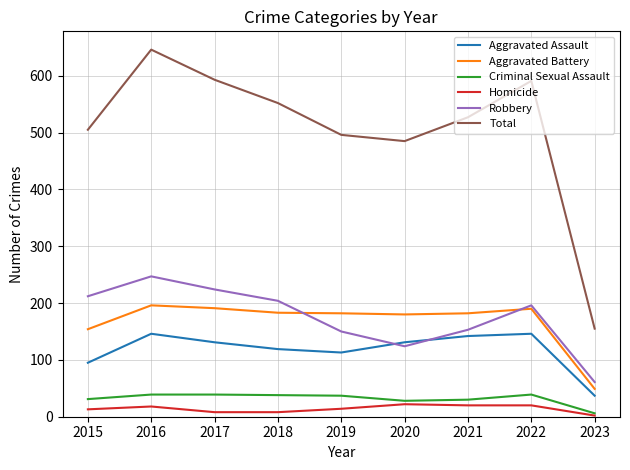

What is the difference between the highest and lowest values at 2016?

628